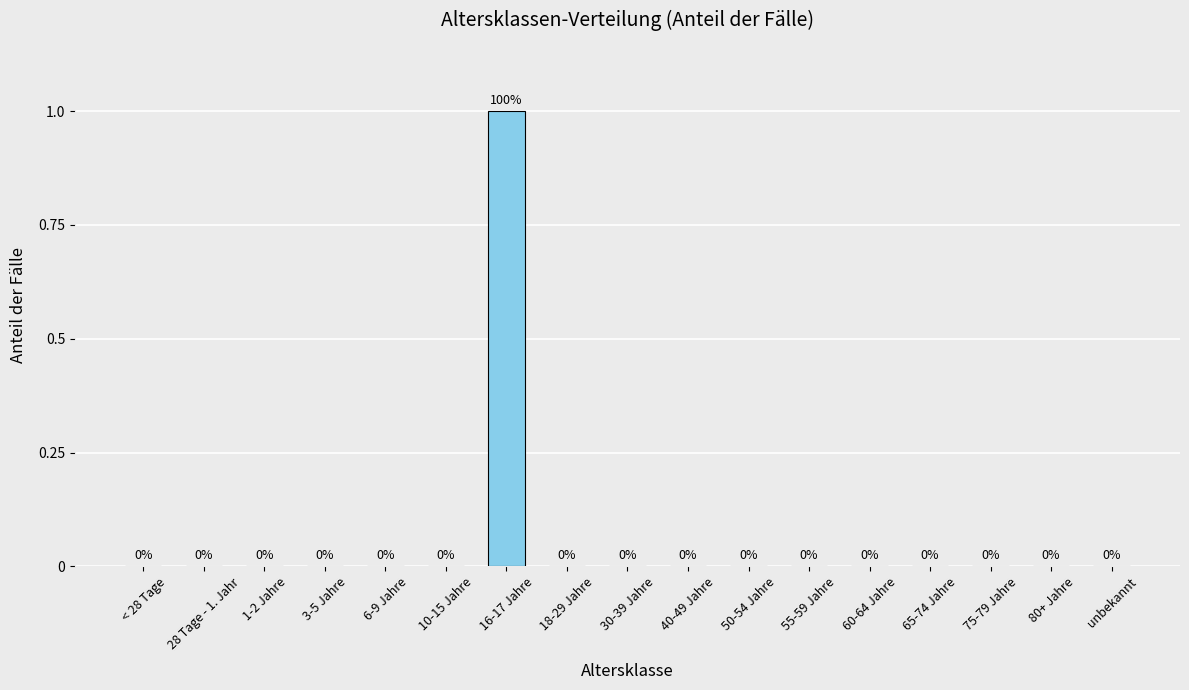

How many values are between 0 and 1?

17